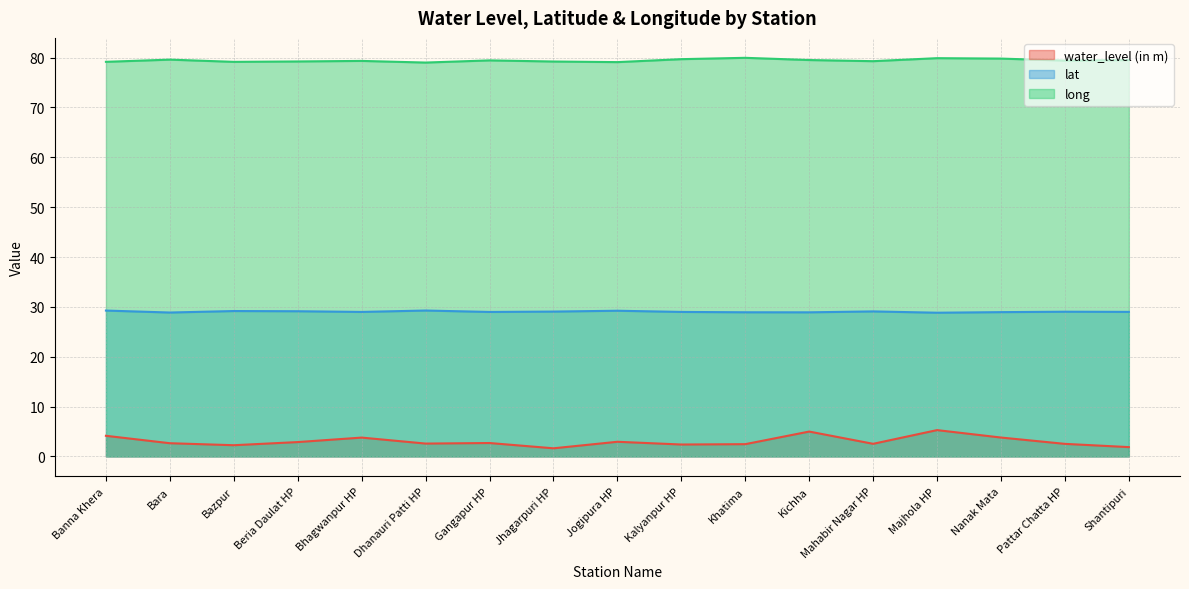

Reading right to left, extract all data points from this chart.

water_level (in m): Shantipuri=1.9	Pattar Chatta HP=2.5	Nanak Mata=3.8	Majhola HP=5.3	Mahabir Nagar HP=2.5	Kichha=5.0	Khatima=2.5	Kalyanpur HP=2.4	Jogipura HP=2.9	Jhagarpuri HP=1.6	Gangapur HP=2.7	Dhanauri Patti HP=2.6	Bhagwanpur HP=3.8	Beria Daulat HP=2.9	Bazpur=2.2	Bara=2.6	Banna Khera=4.1
lat: Shantipuri=29.0	Pattar Chatta HP=29.0	Nanak Mata=28.9	Majhola HP=28.8	Mahabir Nagar HP=29.1	Kichha=28.9	Khatima=28.9	Kalyanpur HP=29.0	Jogipura HP=29.2	Jhagarpuri HP=29.1	Gangapur HP=29.0	Dhanauri Patti HP=29.3	Bhagwanpur HP=29.0	Beria Daulat HP=29.1	Bazpur=29.2	Bara=28.9	Banna Khera=29.3
long: Shantipuri=79.5	Pattar Chatta HP=79.4	Nanak Mata=79.8	Majhola HP=79.9	Mahabir Nagar HP=79.3	Kichha=79.5	Khatima=80.0	Kalyanpur HP=79.7	Jogipura HP=79.1	Jhagarpuri HP=79.2	Gangapur HP=79.5	Dhanauri Patti HP=79.0	Bhagwanpur HP=79.3	Beria Daulat HP=79.2	Bazpur=79.2	Bara=79.6	Banna Khera=79.2